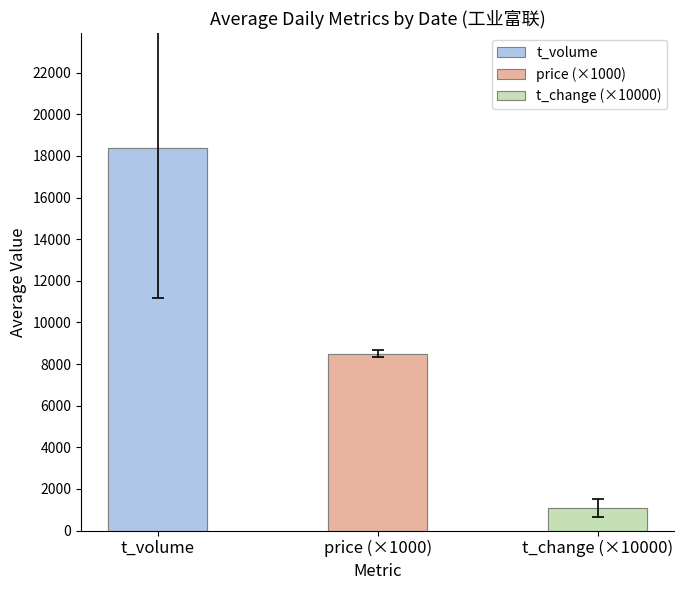

Rank the categories by value from highest to lowest.

t_volume, price (×1000), t_change (×10000)